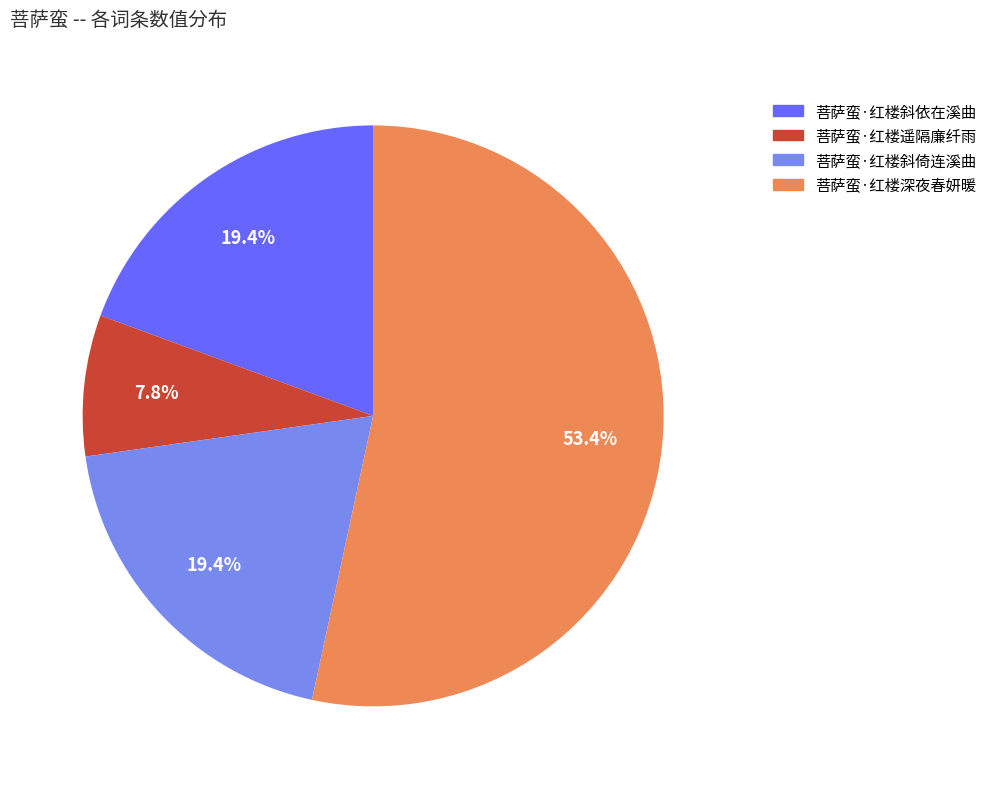

Is there a majority slice in this chart?

Yes